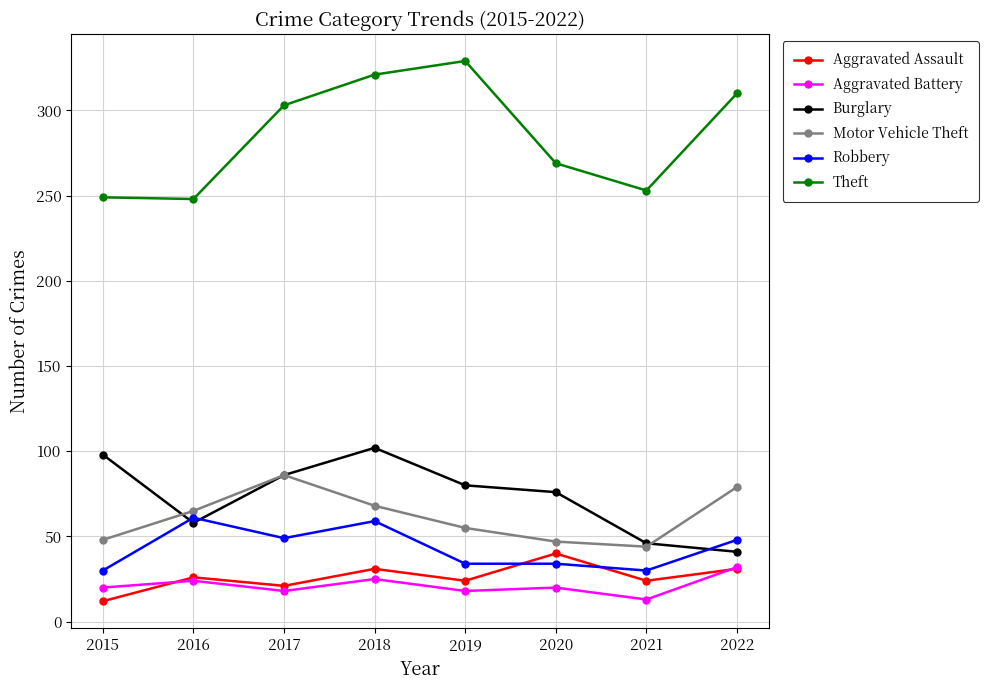

What are all the series names shown in the legend?

Aggravated Assault, Aggravated Battery, Burglary, Motor Vehicle Theft, Robbery, Theft